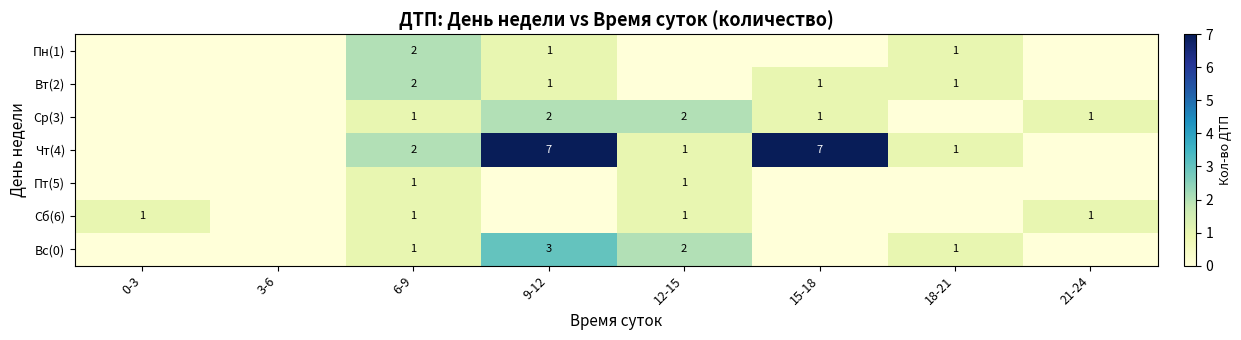

The Вс(0) series shows 2 at 12-15. True or false?

True